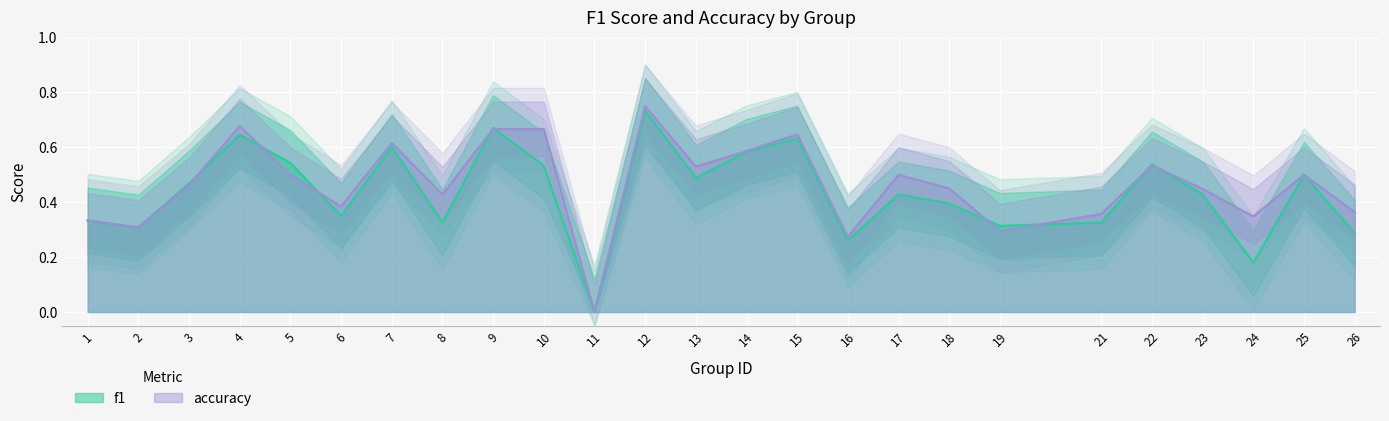

In f1, how many points are higher than both neighbors (excluding endpoints)?

8